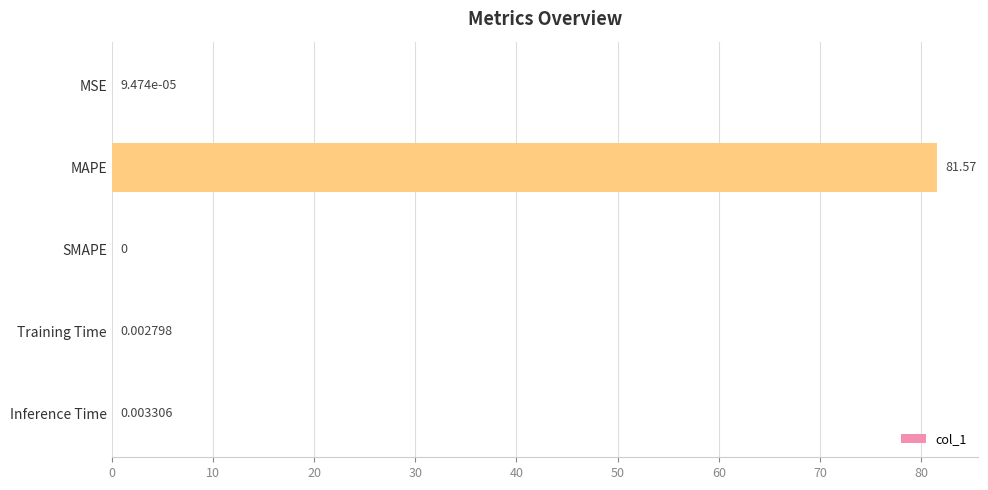

At which label is the value closest to 40?

Inference Time